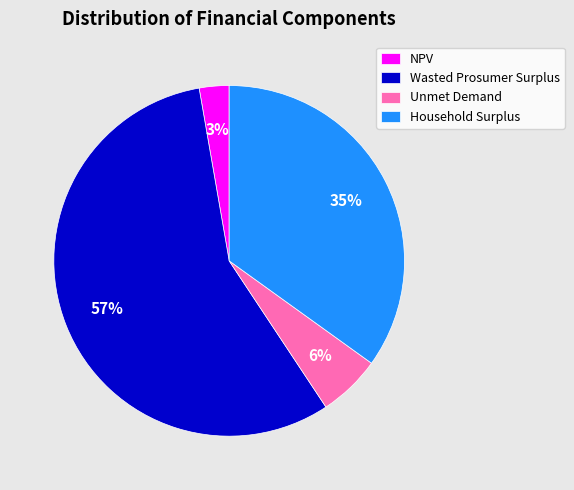

What percentage is the Unmet Demand slice, to the nearest percent?

6%